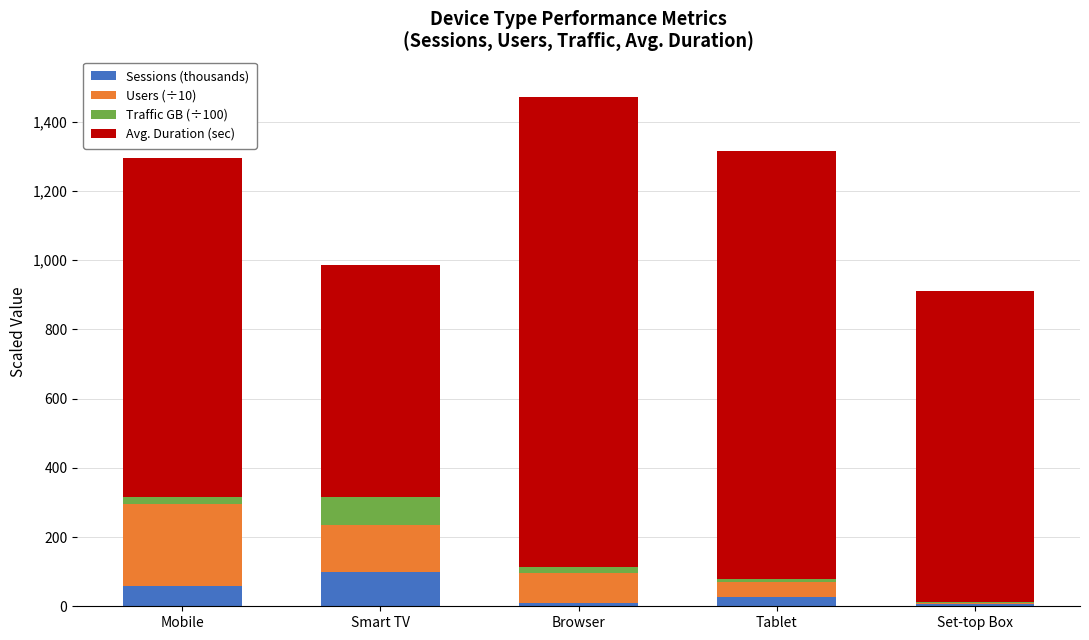

At which category is the sum across all series the highest?

Browser